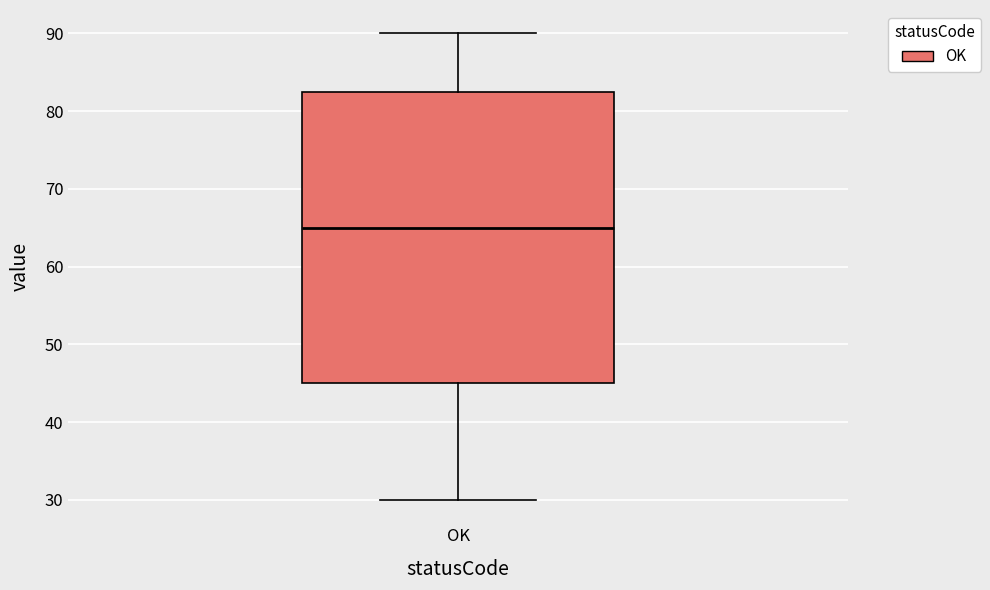

Where does the lower whisker of the box for OK end on the y-axis? The values are not printed on the chart, so give them approximately, as read against the axis.

30